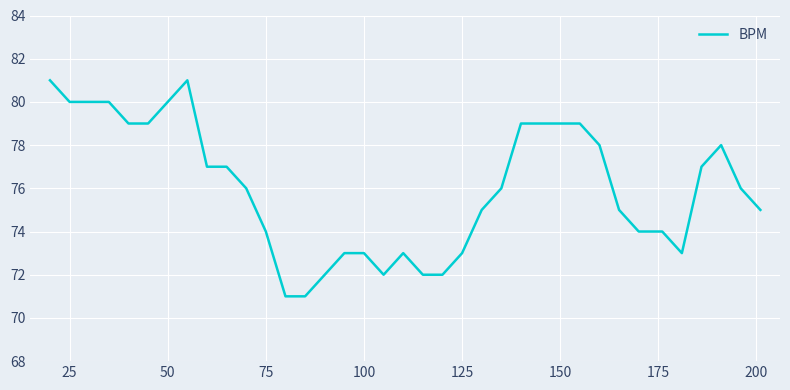

What is the difference between the maximum and minimum values?

10